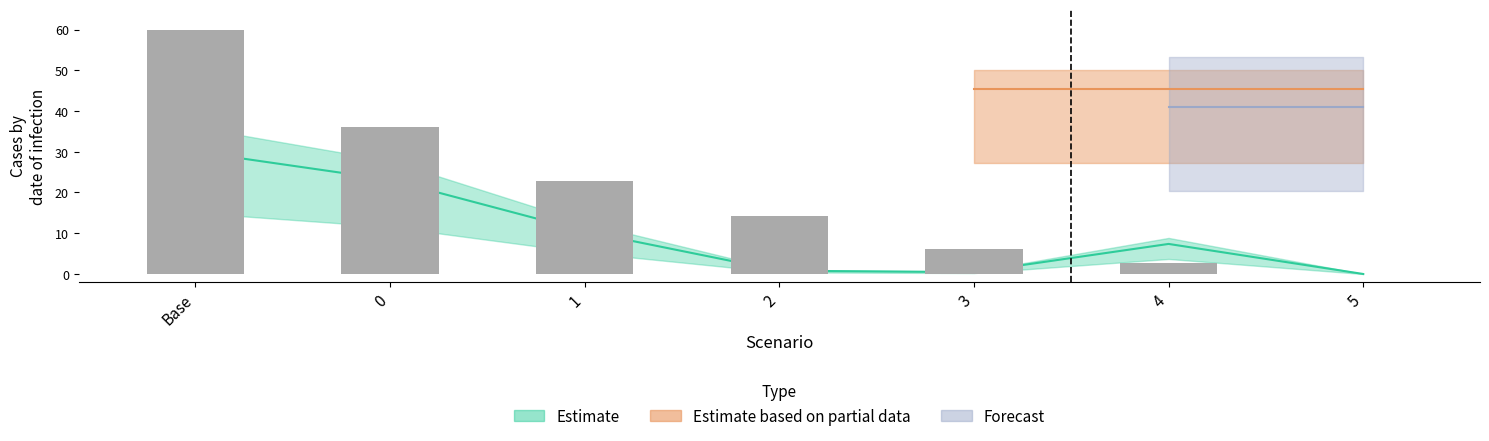

Is it true that the value at 3 is 6.2?

True